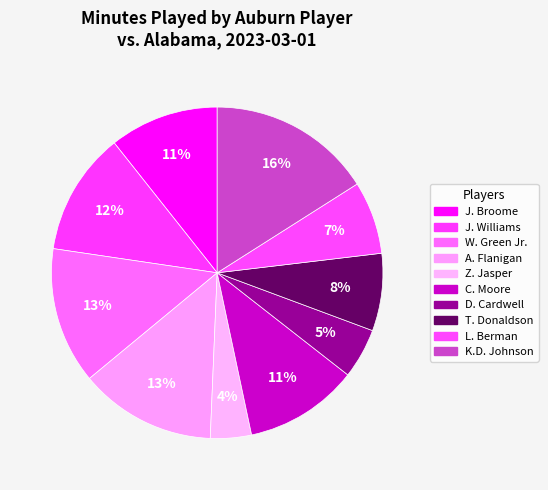

How many slices are in this pie chart?

10